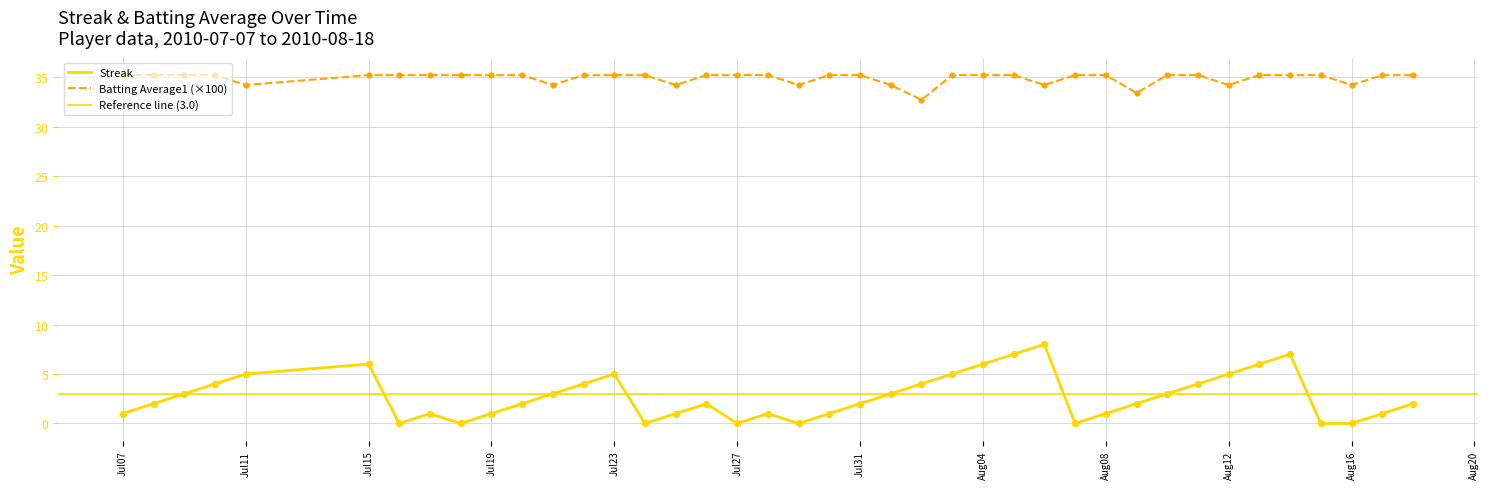

Which series has the largest Y range (max minus min)?

Streak